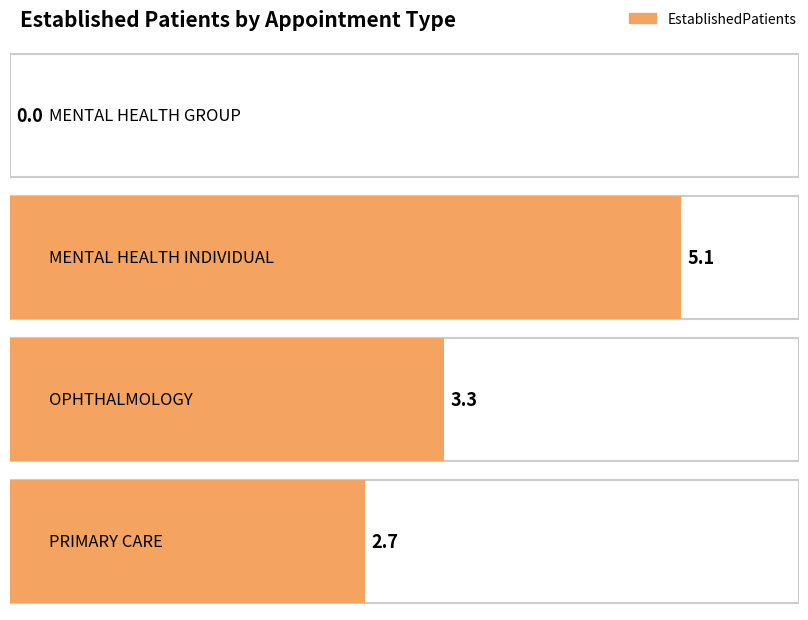

What is the change in value from OPHTHALMOLOGY to PRIMARY CARE?

-0.6